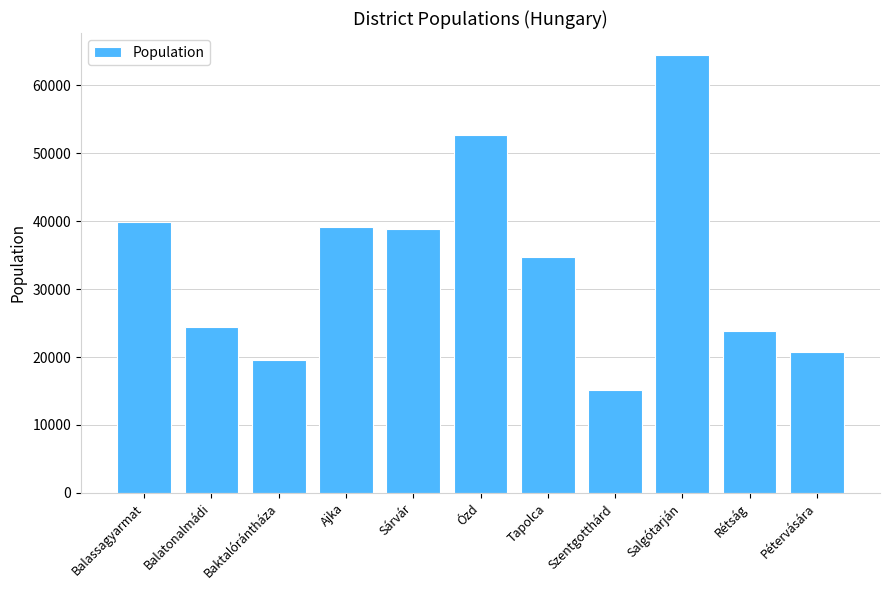

What is the sum of the values at Rétság and Sárvár?

62660